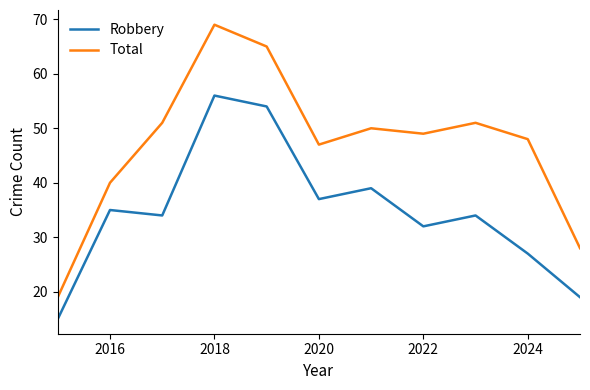

Which series has the largest total across all categories?

Total